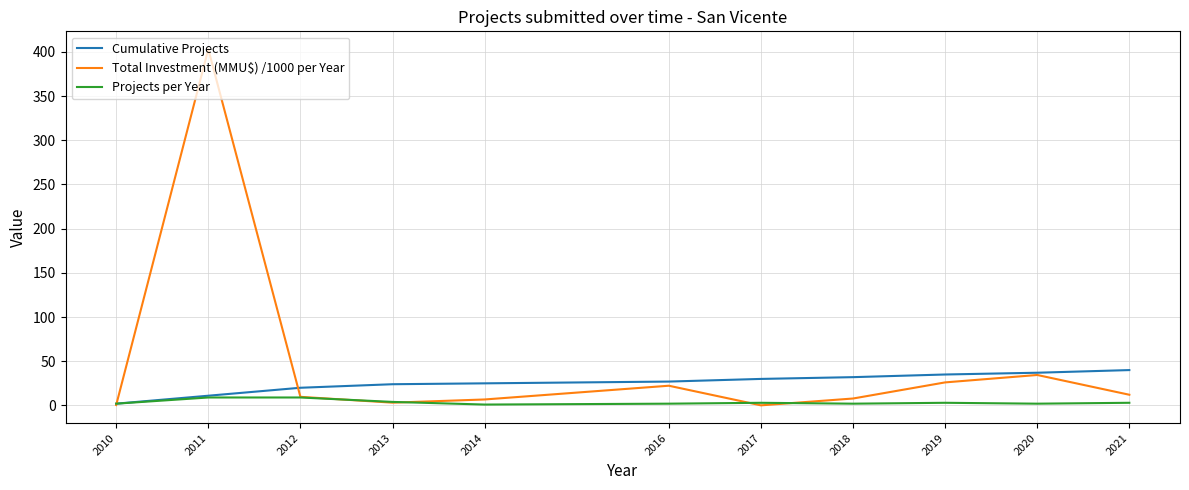

What is the sum of the Total Investment (MMU$) /1000 per Year values at 2016 and 2019?

48.4